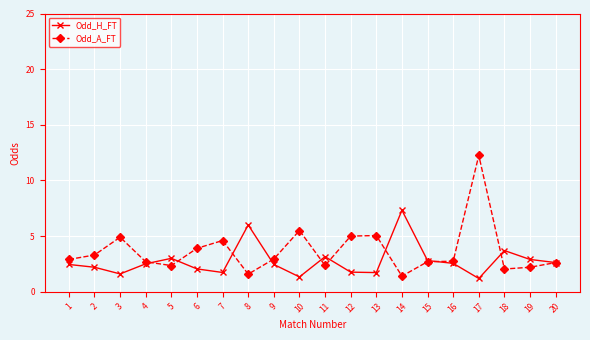

What is the lowest value of the Odd_H_FT series?

1.2